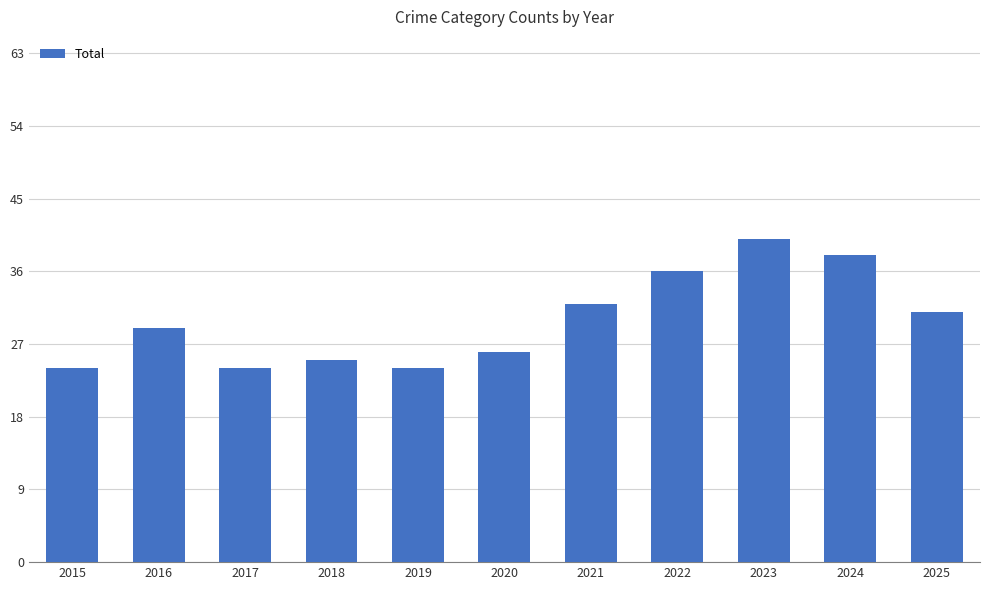

What is the ratio of the value at 2019 to the value at 2024?

0.6